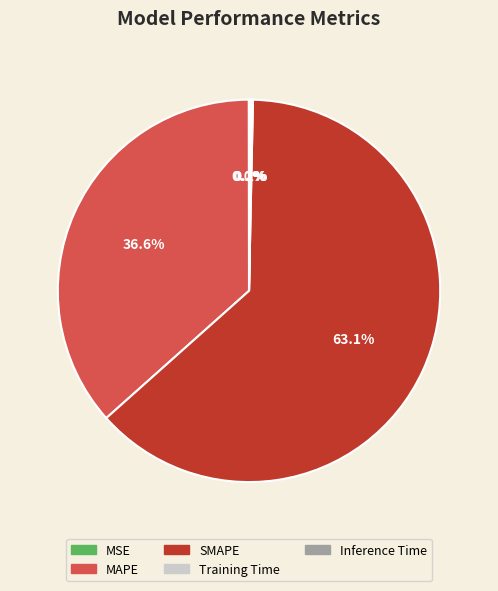

What is the largest slice in the pie chart?

SMAPE